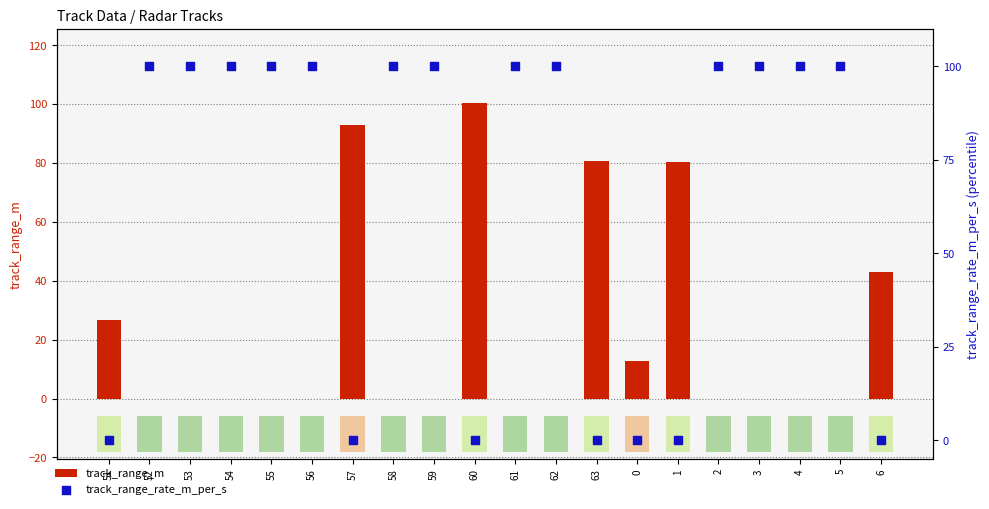

Which series contains the highest Y value?

track_range_m